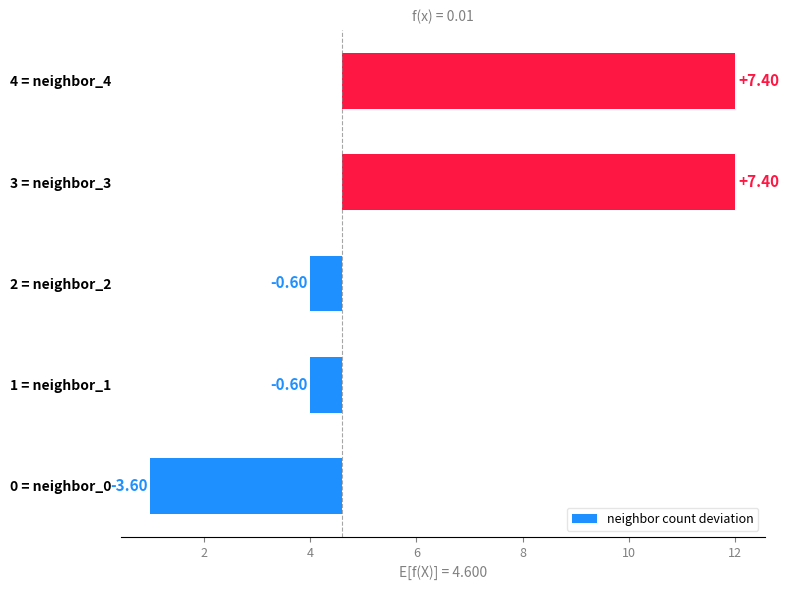

Reading left to right, extract all data points from this chart.

-3.6	-0.6	-0.6	7.4	7.4